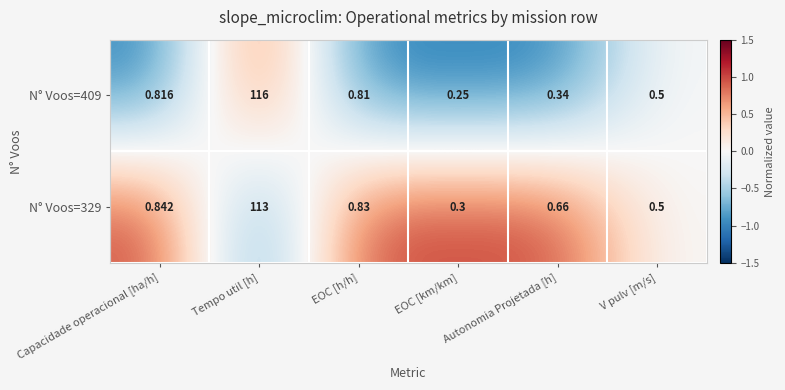

Which category has the lowest value in the N° Voos=409 series?

EOC [km/km]